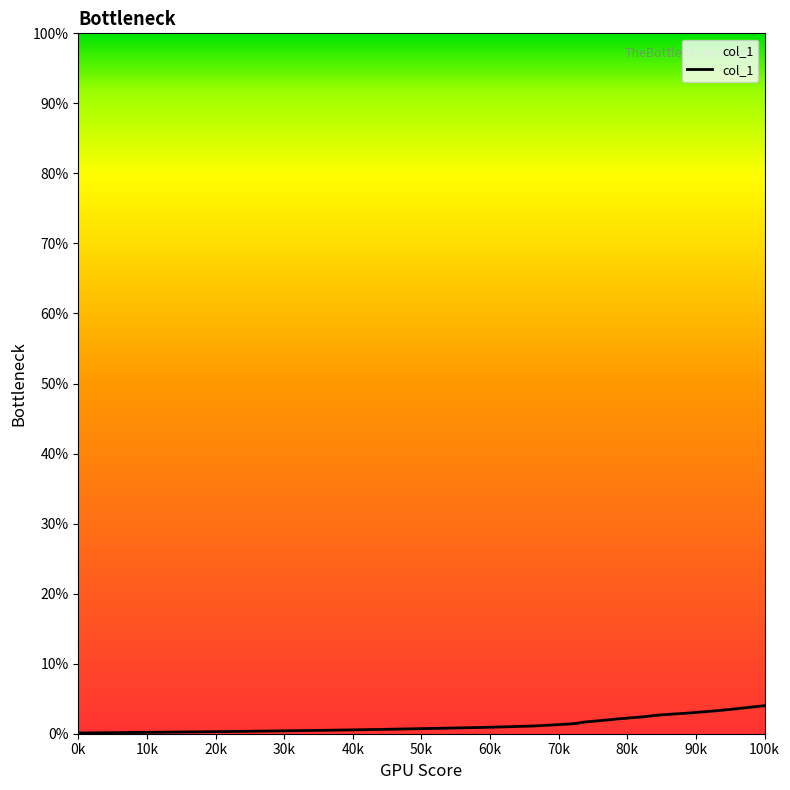

What is the difference between the maximum and minimum values?

3.9